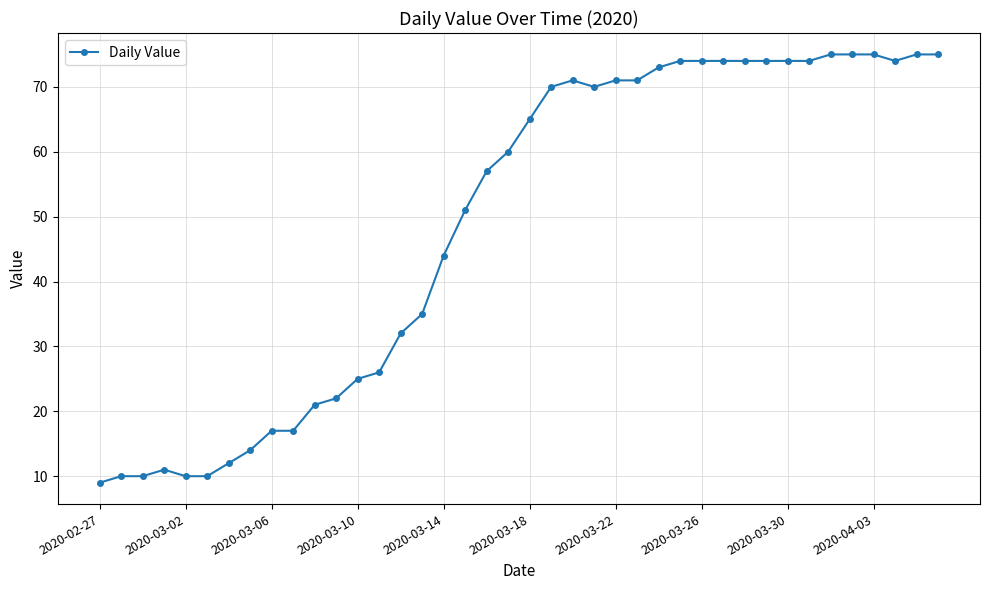

What is the greatest value displayed?

75